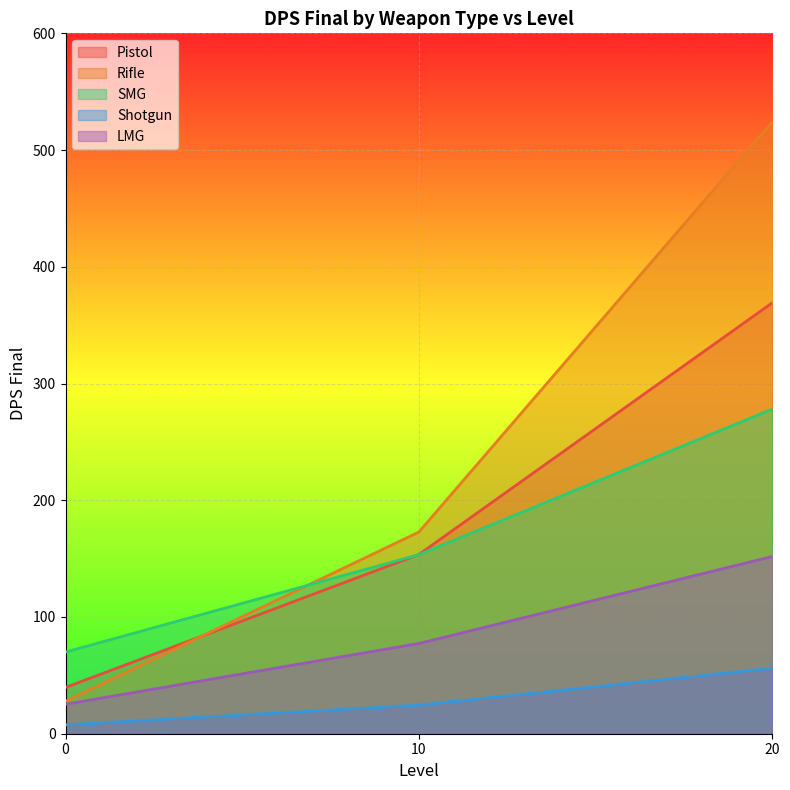

Between 0 and 10, which series saw the biggest shift?

Rifle